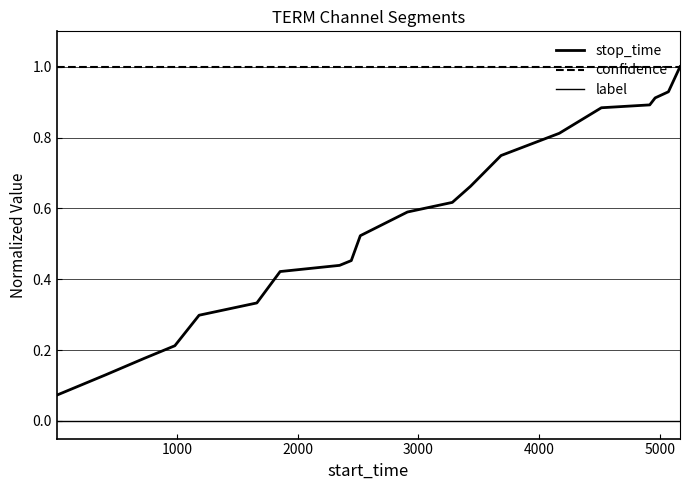

List the series in order of their peak value, lowest first.

label, stop_time, confidence